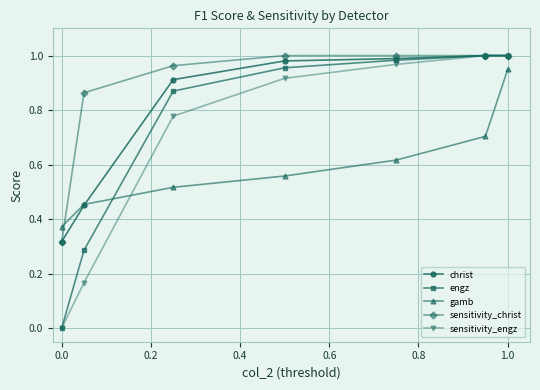

True or false: sensitivity_engz has more than 1 points higher than both neighbors.

False